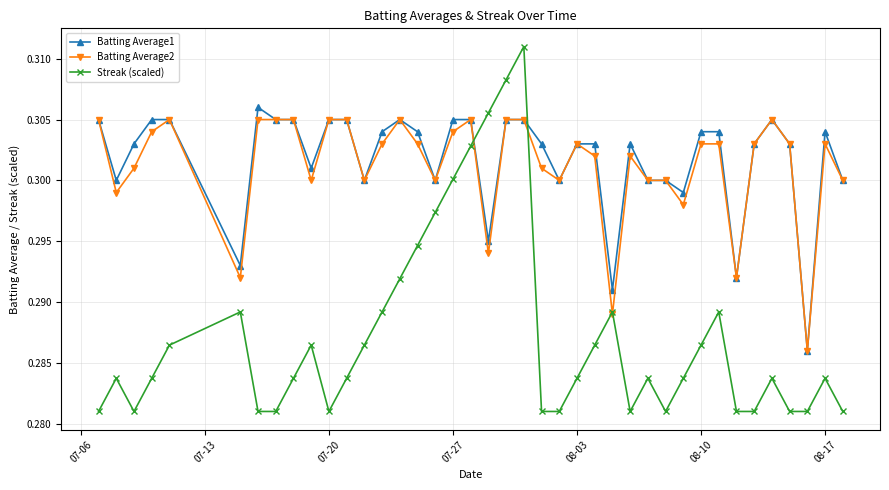

Count the number of categories in the chart.

40